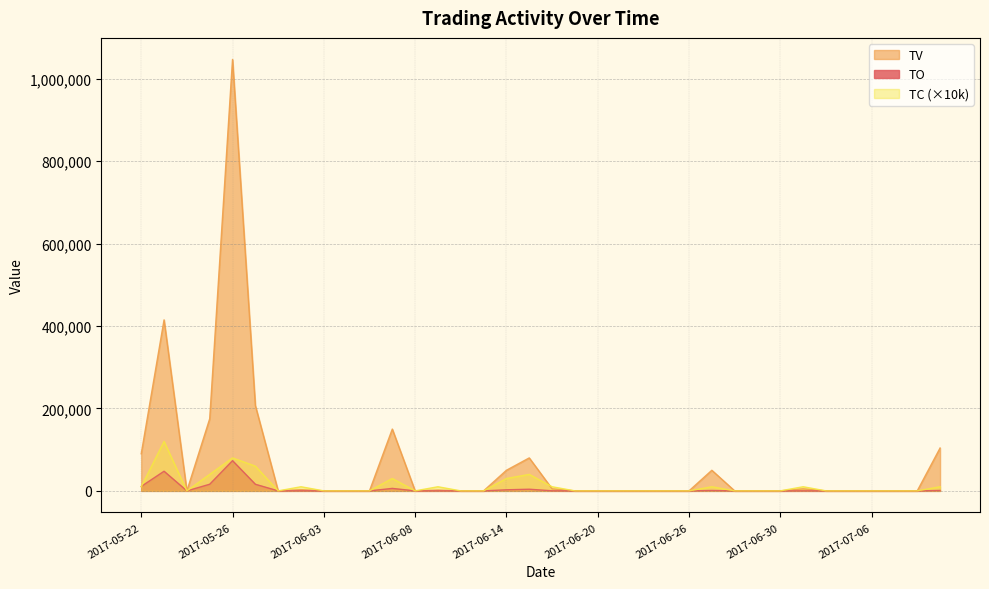

What are all the series names shown in the legend?

TO, TV, TC